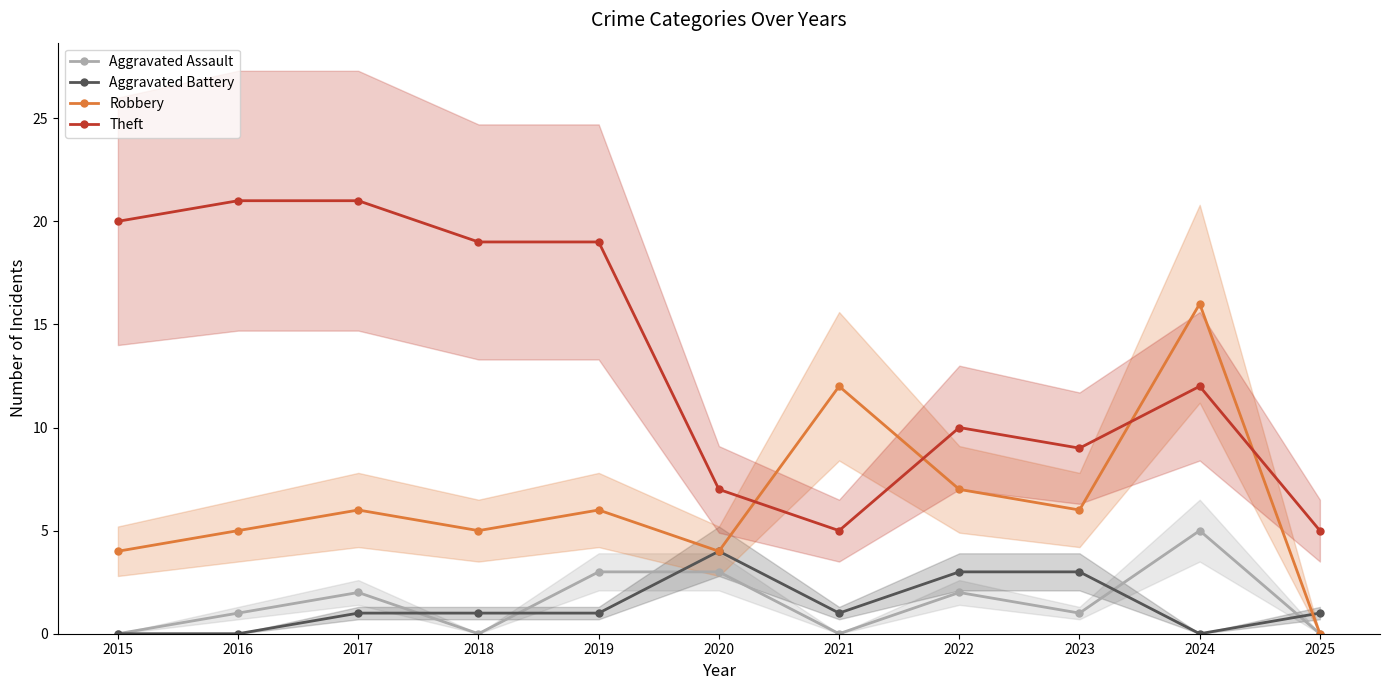

At which label does Robbery reach its peak?

2024